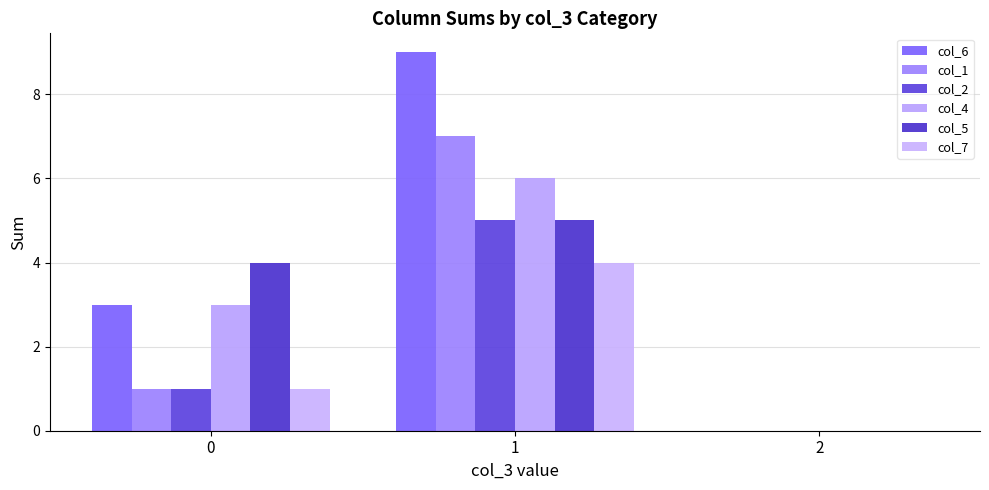

True or false: col_1 has a value of 7 at 1.

True